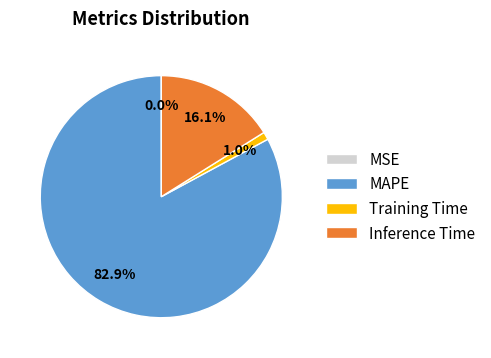

Combined, do MAPE and Training Time account for over 50%?

Yes